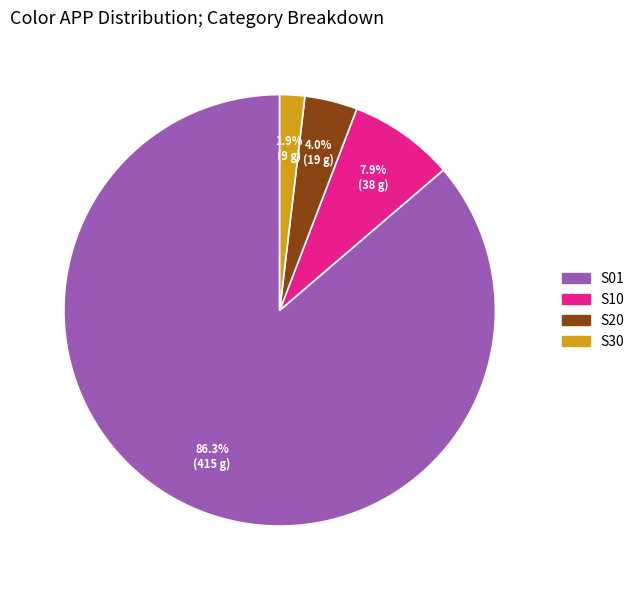

Which slice is the smallest?

S30